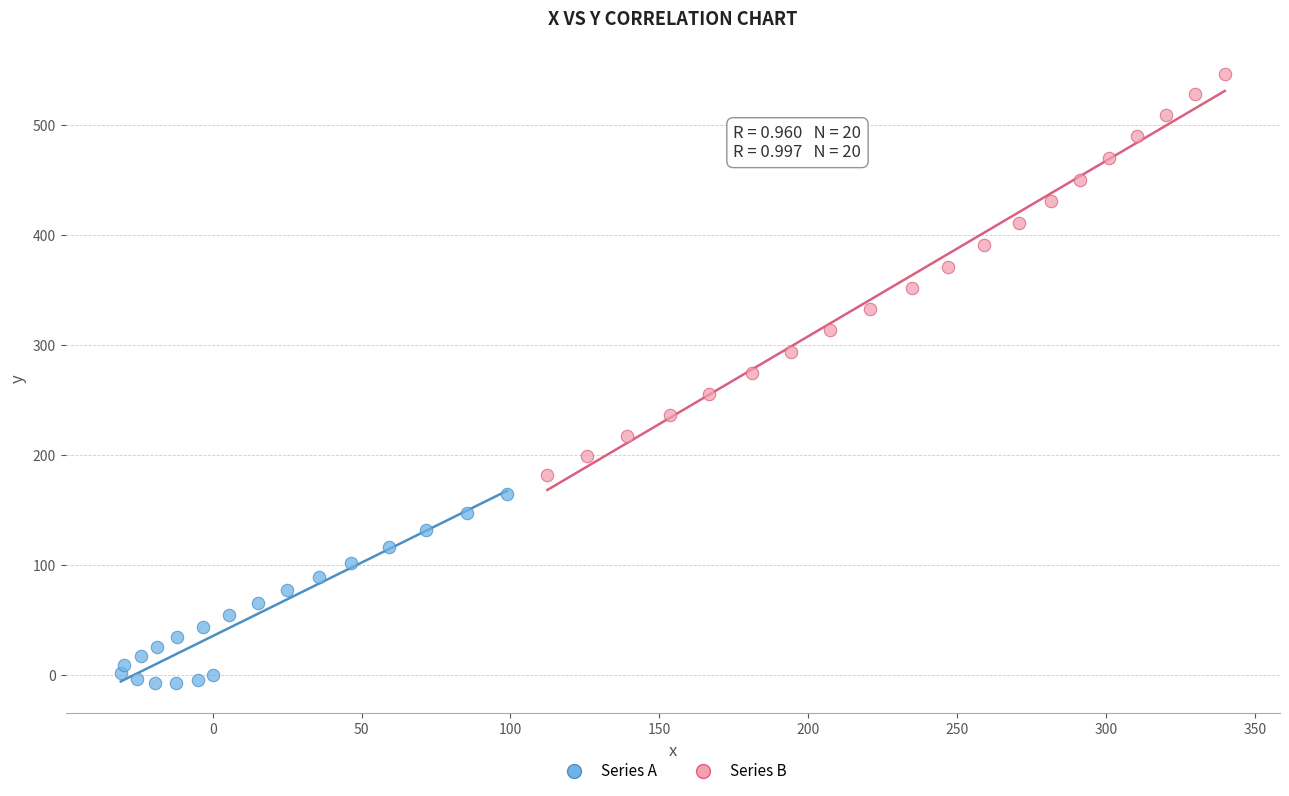

Which series has the widest spread of Y values?

Series B